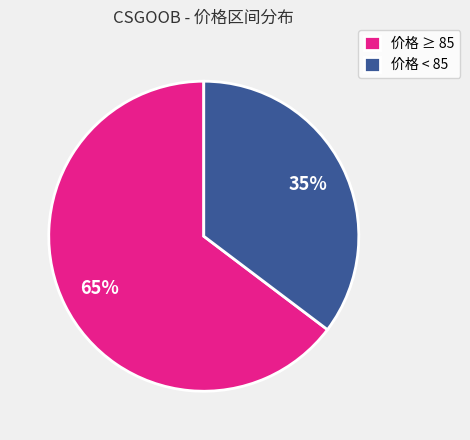

To the nearest percent, what portion does 价格 < 85 represent?

35%